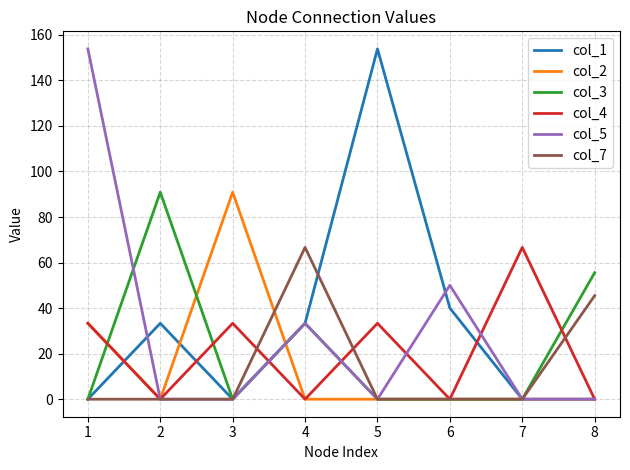

Is the value of col_3 at 2 greater than the value of col_4 at 6?

Yes